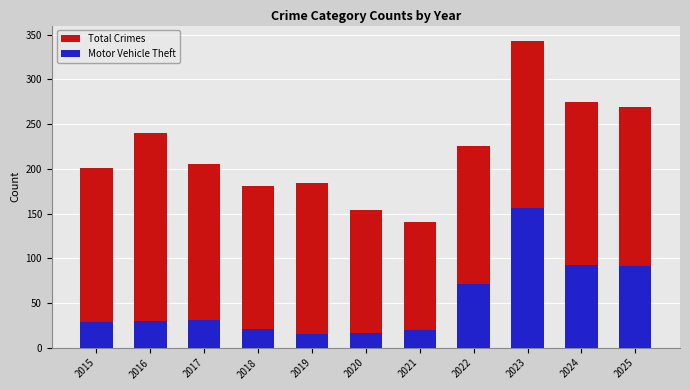

What value does the Total Crimes series have at 2022, to the nearest 10?

230